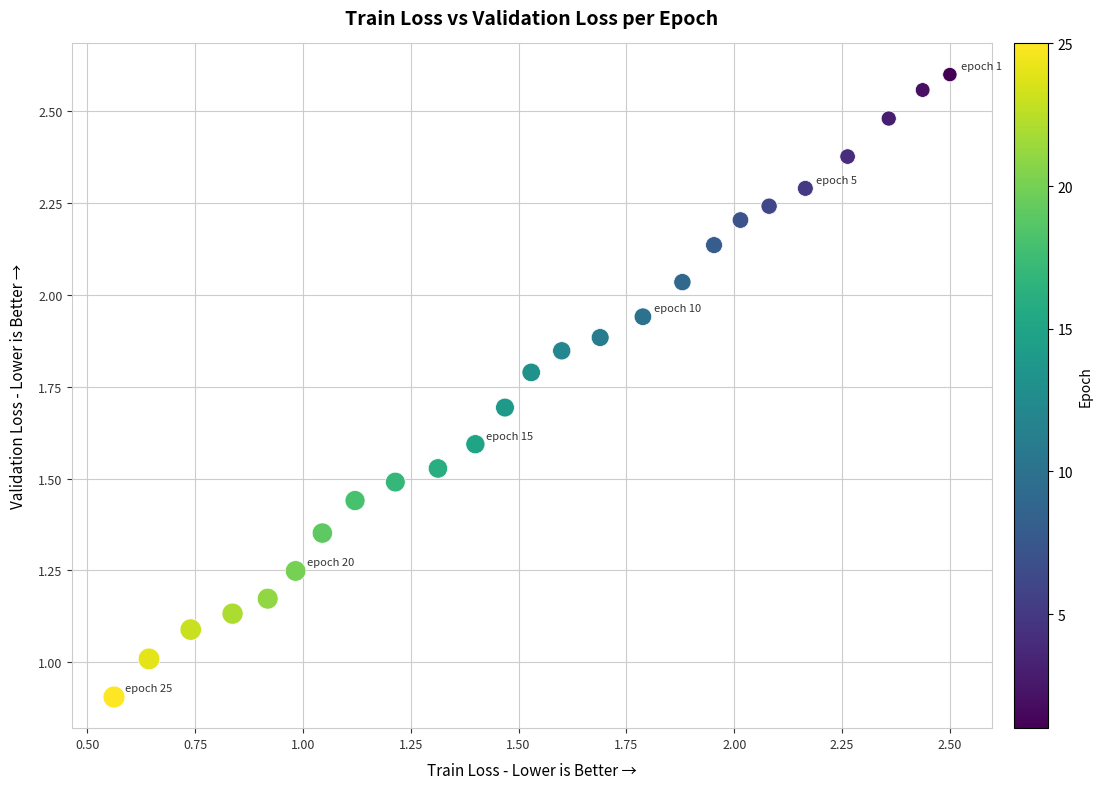

How many points are shown in the scatter plot?

25